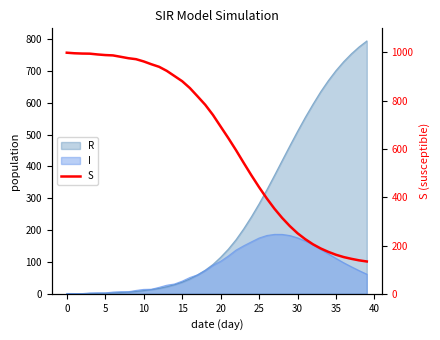

What is the difference between the maximum and minimum values?

865.1